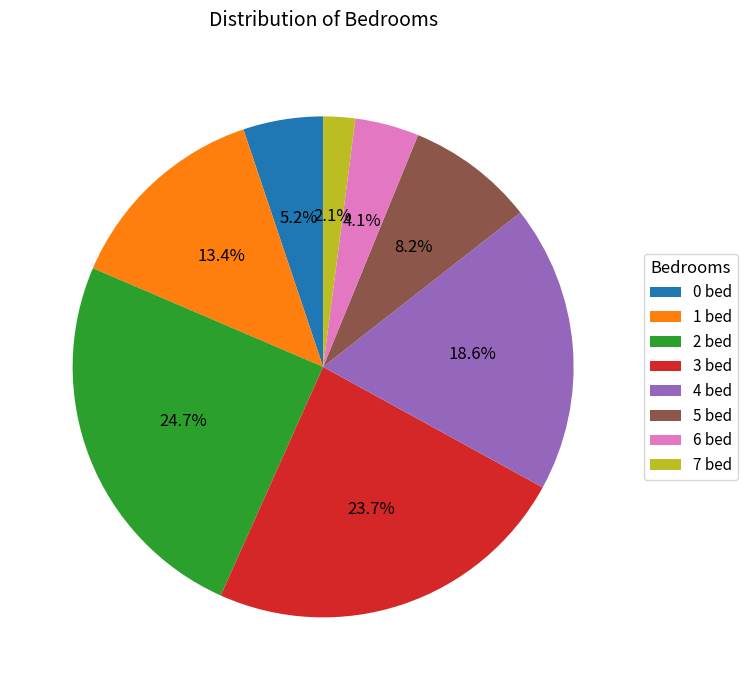

Between 0 and 5, which is larger?

5